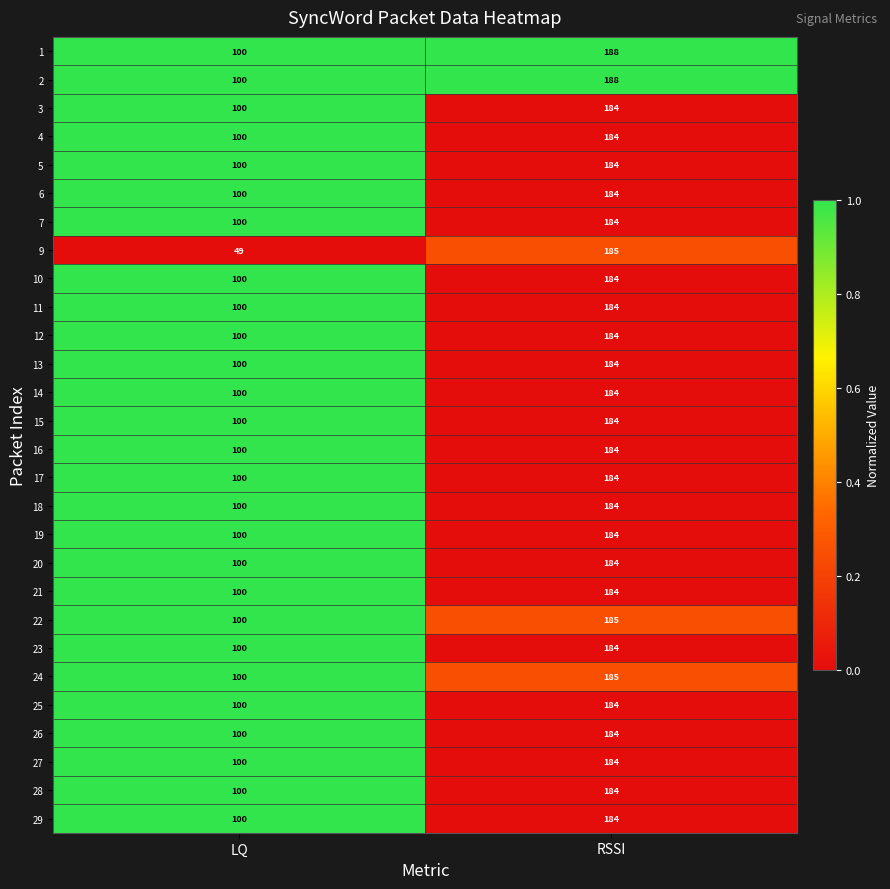

The value of 29 at LQ is 100. True or false?

True